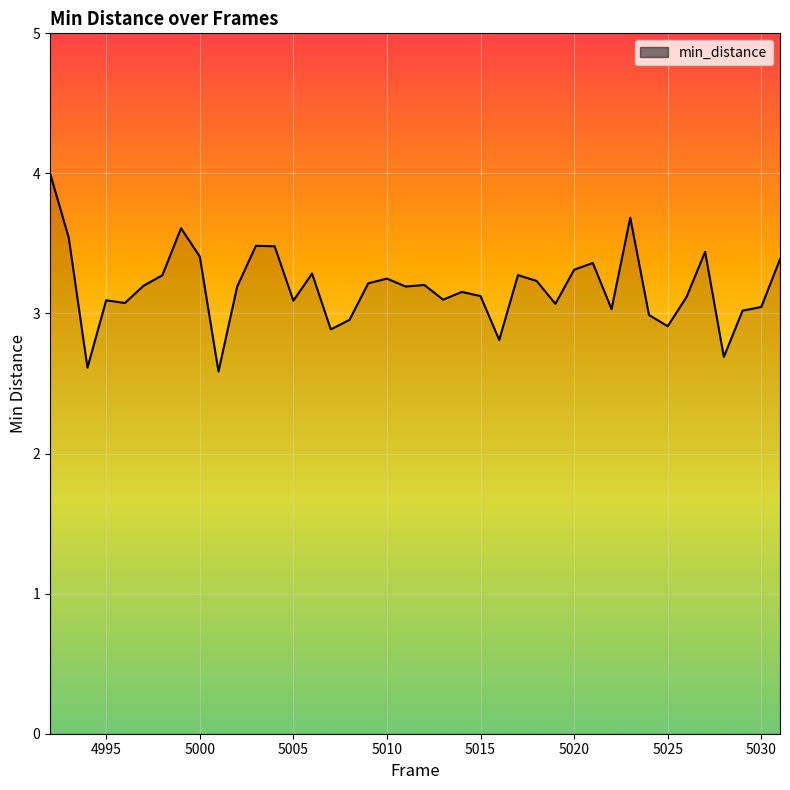

Count the number of data series in this chart.

1